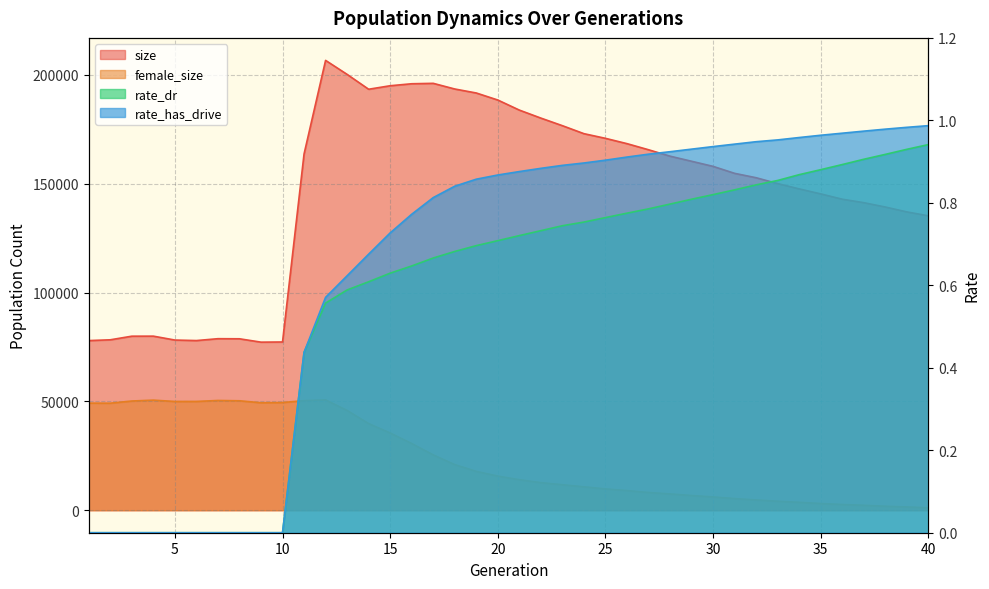

Is it true that female_size equals 31298.9 at 1?

False